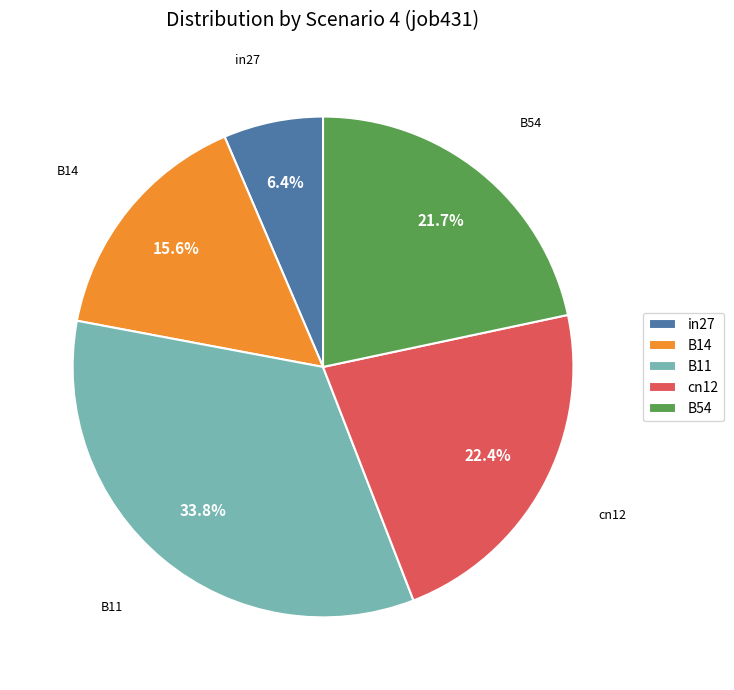

True or false: B54 accounts for 9% of the total.

False